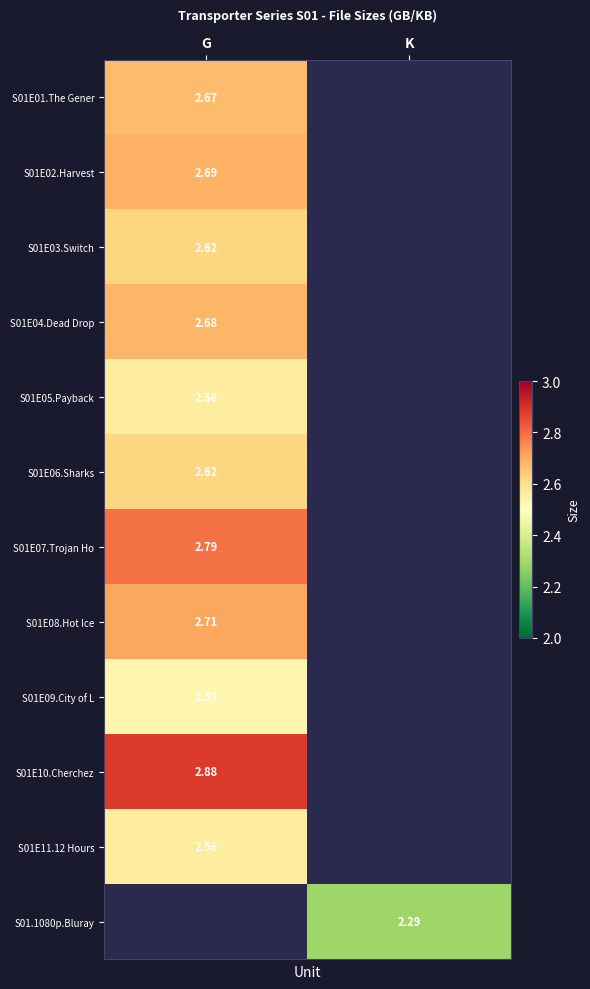

The value of S01E02.Harvest at G is 2.7. True or false?

True